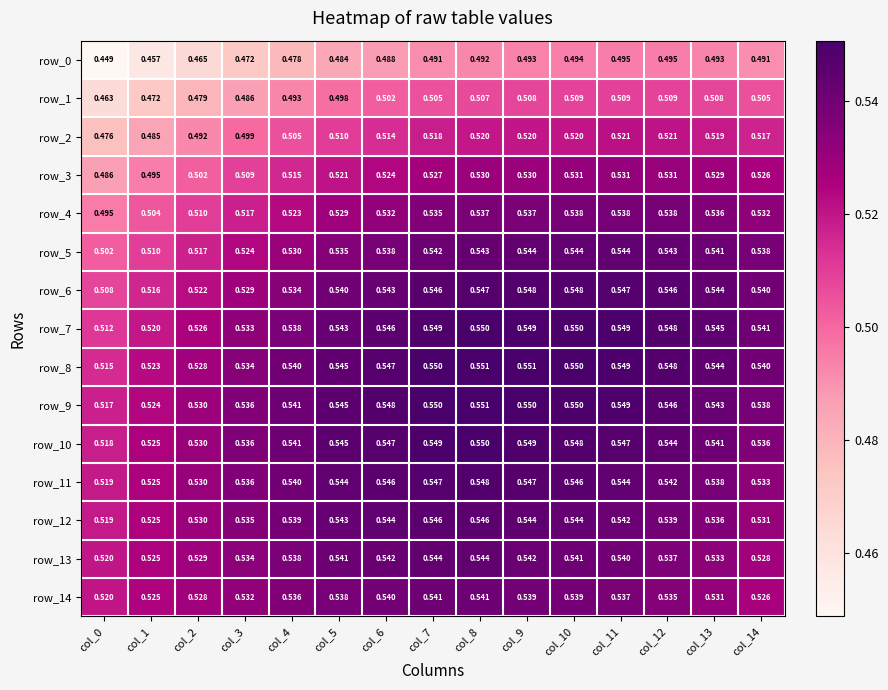

What is the average value of the row_6 series?

0.5